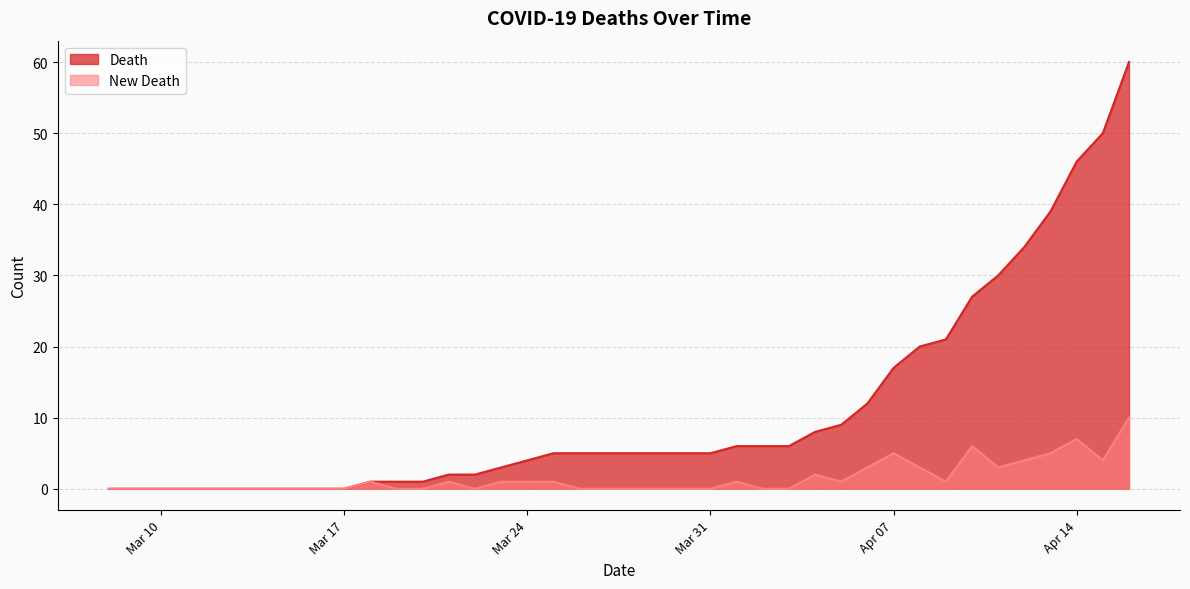

Rank the series at 2020-04-08 from lowest to highest value.

New Death, Death